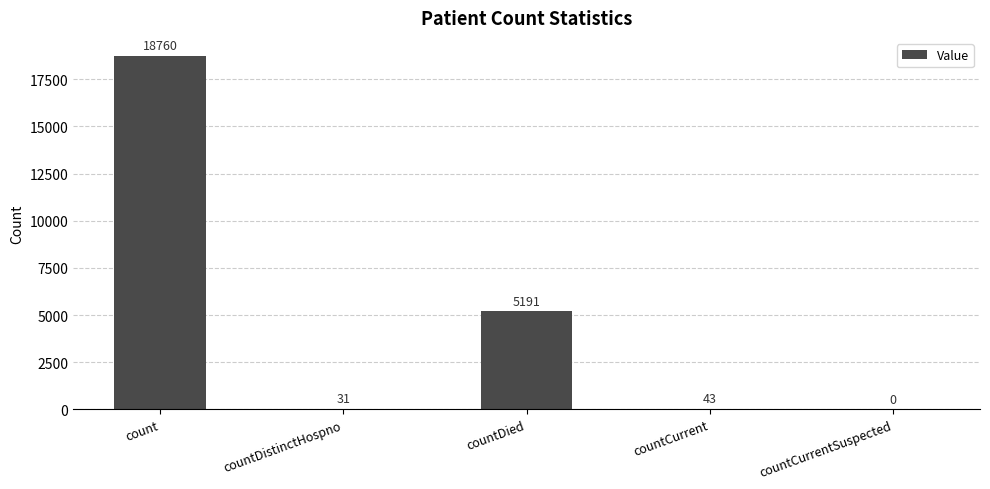

Reading left to right, what are all the values shown in this chart?

18760	31	5191	43	0